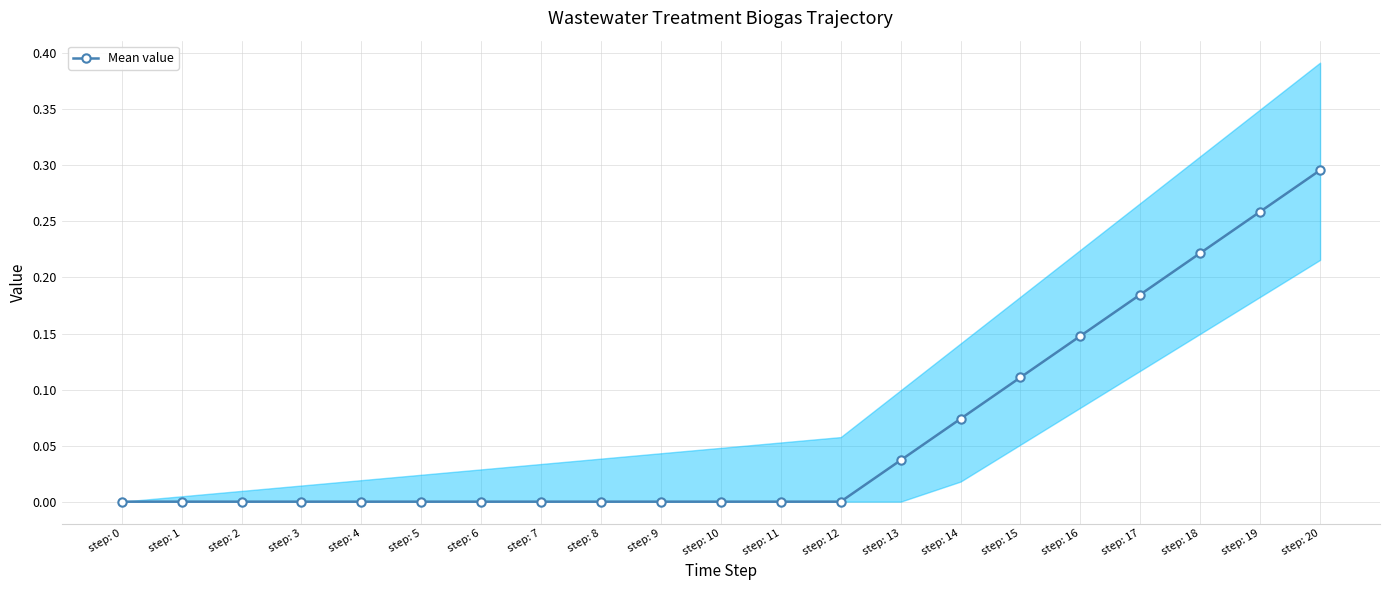

Rank the categories by value from lowest to highest.

step: 0, step: 1, step: 2, step: 3, step: 4, step: 5, step: 6, step: 7, step: 8, step: 9, step: 10, step: 11, step: 12, step: 13, step: 14, step: 15, step: 16, step: 17, step: 18, step: 19, step: 20